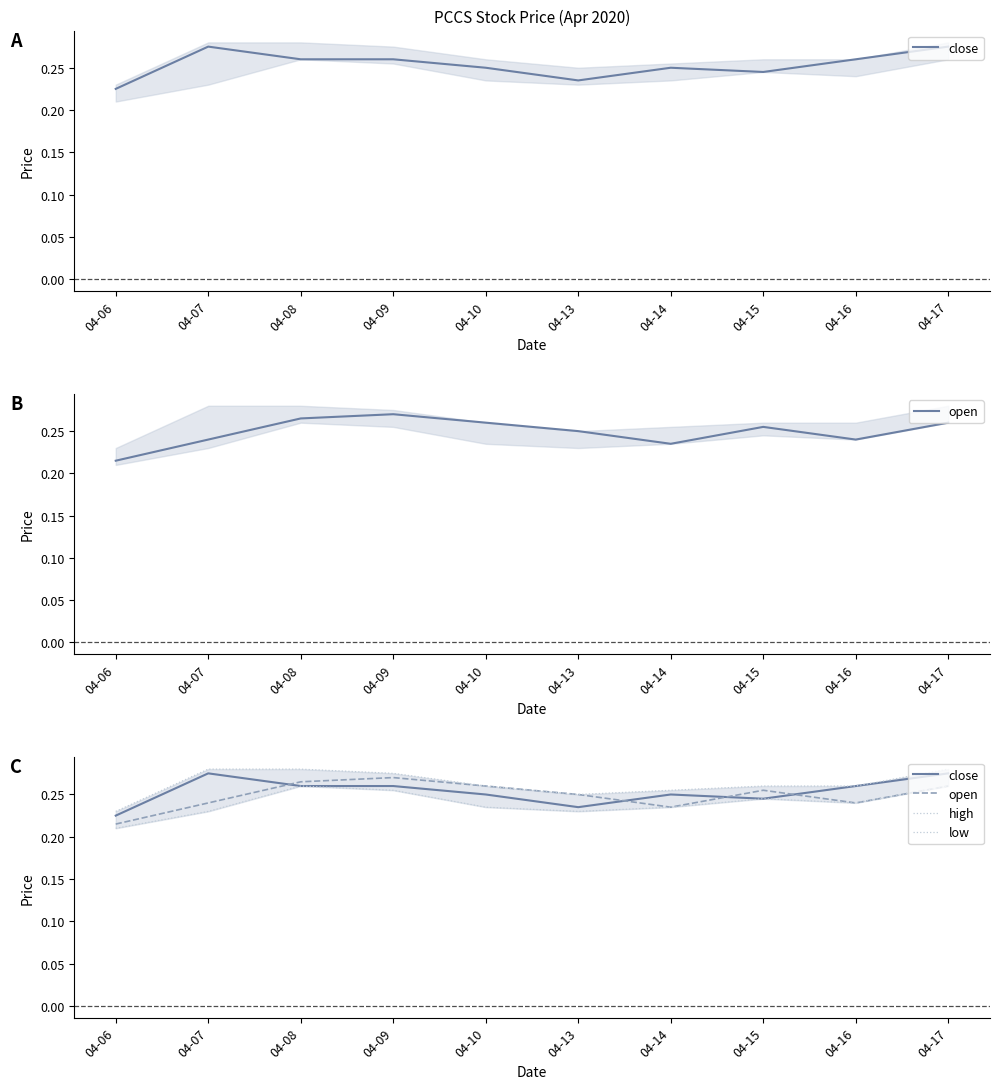

Is this an area chart (filled region under the line)?

No